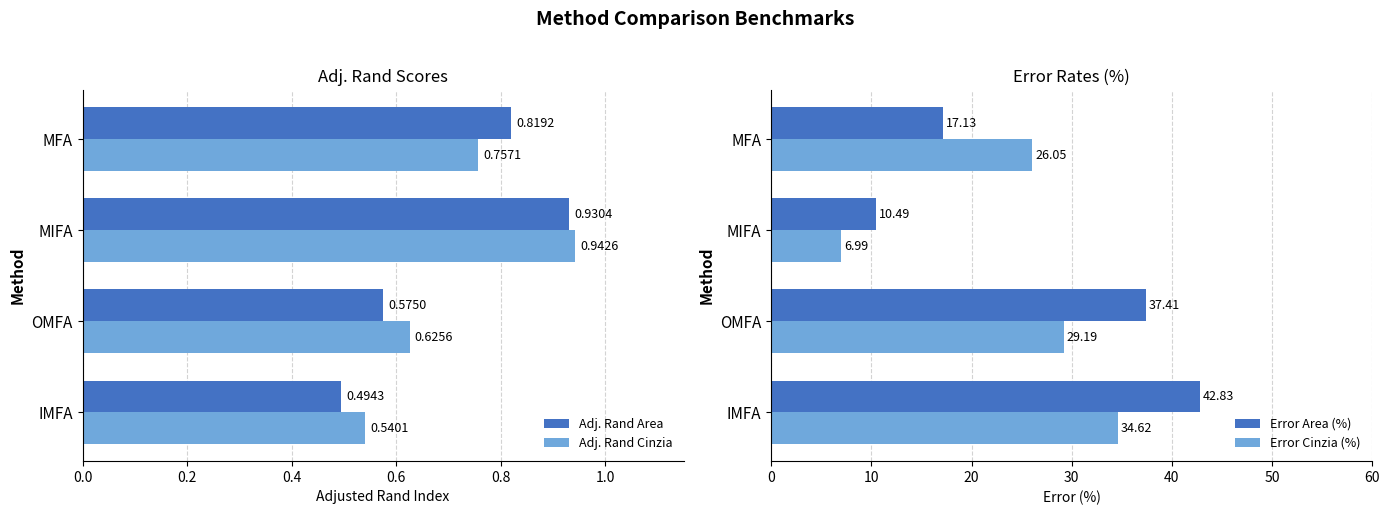

Reading left to right, list all the values displayed in this chart.

Adj. Rand Area: 0.5	0.6	0.9	0.8
Adj. Rand Cinzia: 0.5	0.6	0.9	0.8
Error Area (%): 42.8	37.4	10.5	17.1
Error Cinzia (%): 34.6	29.2	7.0	26.1